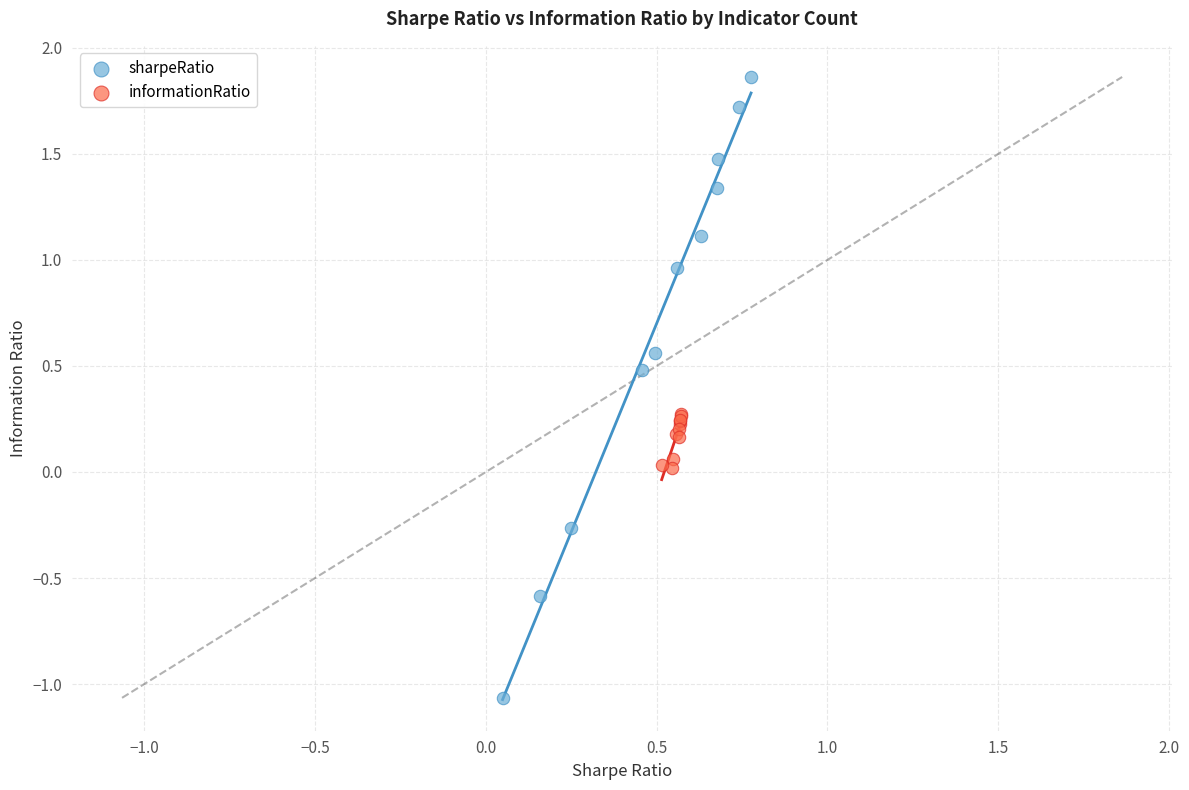

Which series contains the lowest Y value?

sharpeRatio